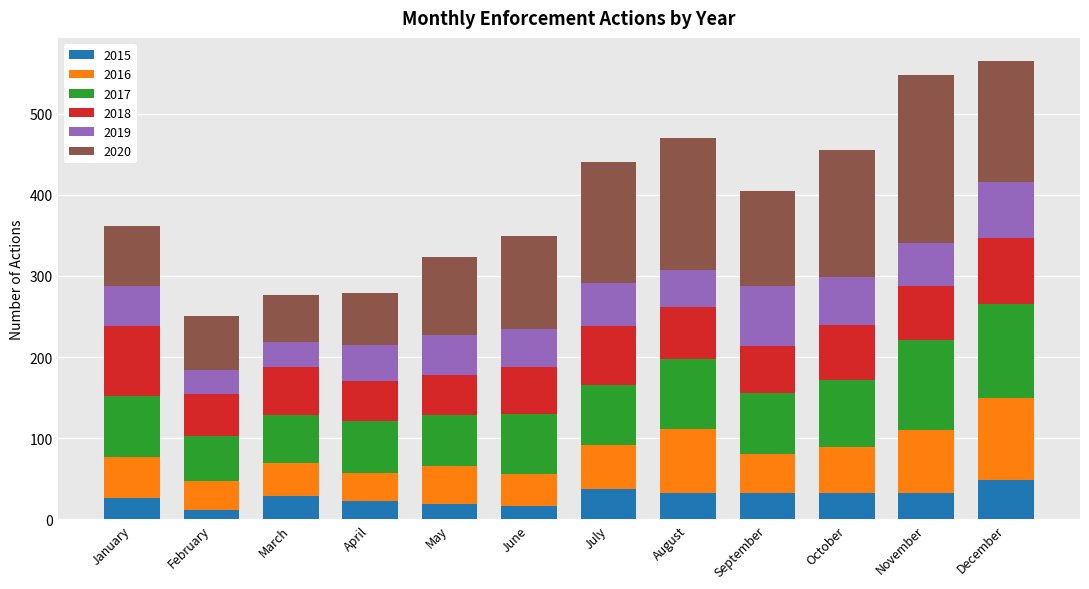

What is the total value across all series at November?

547